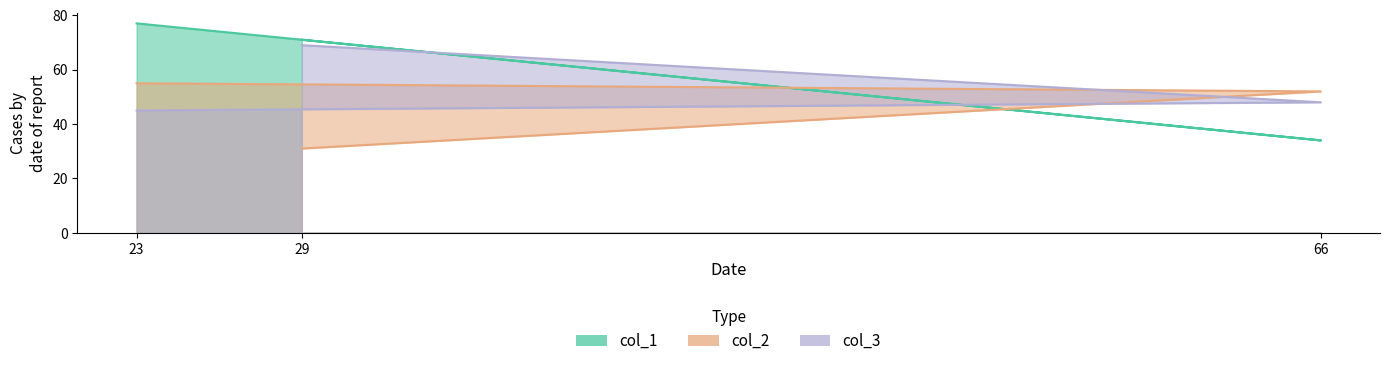

Reading right to left, extract all data points from this chart.

col_1: 23=77	66=34	29=71
col_2: 23=55	66=52	29=31
col_3: 23=45	66=48	29=69